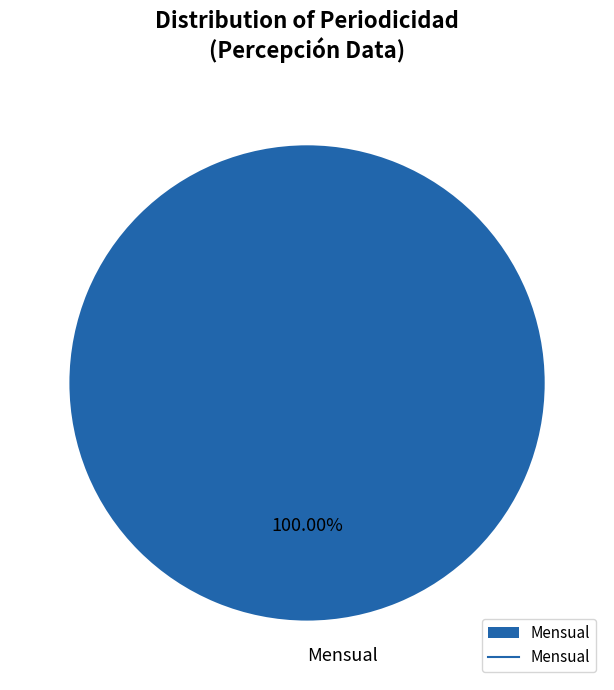

Which slice represents more than half of the pie?

Mensual